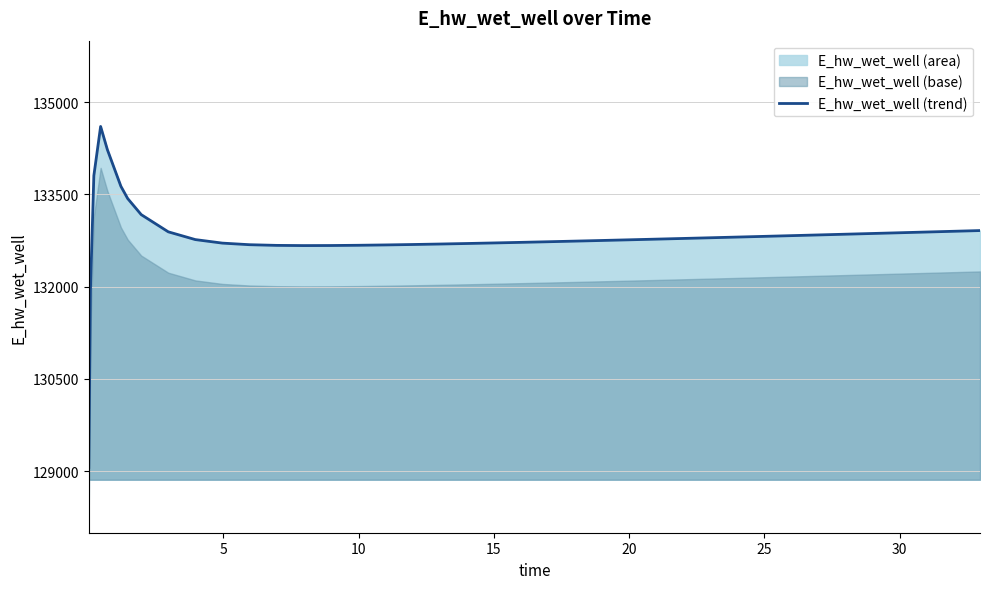

What is the minimum value for E_hw_wet_well (trend)?

129061.8